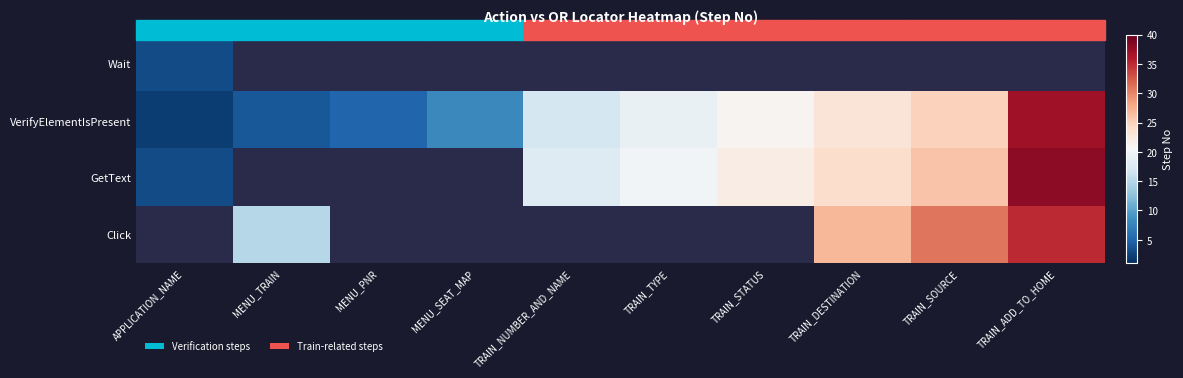

What is the total value across all series at TRAIN_TYPE?

39